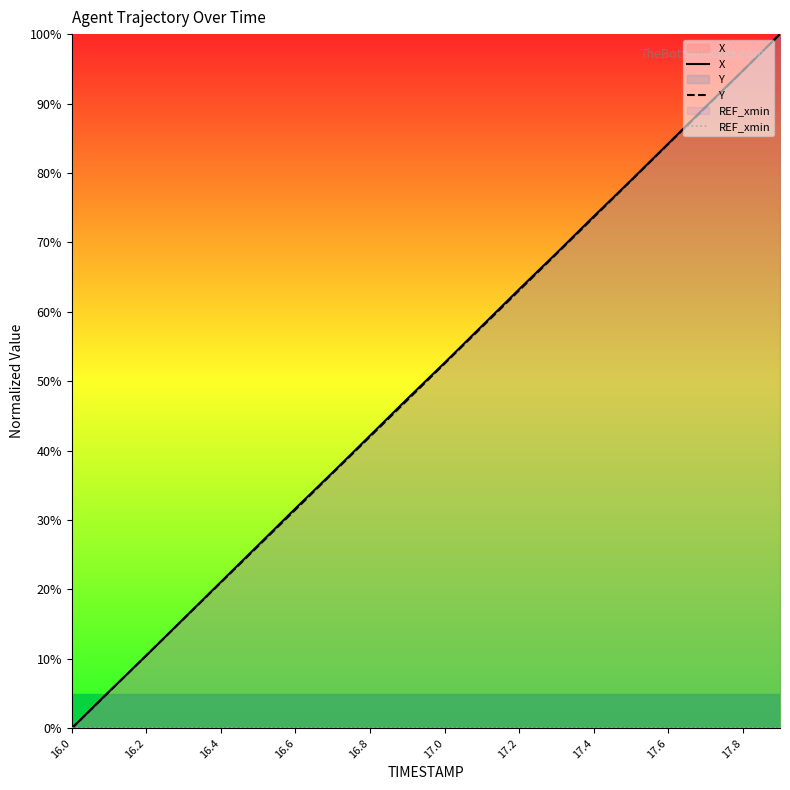

Which label corresponds to the smallest value in the chart?

16.0